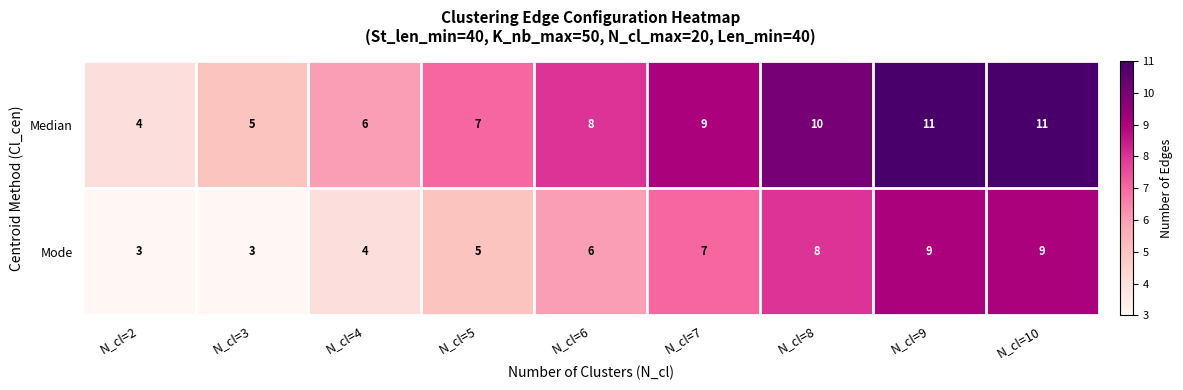

Reading left to right, list all the values displayed in this chart.

Median: N_cl=2=4	N_cl=3=5	N_cl=4=6	N_cl=5=7	N_cl=6=8	N_cl=7=9	N_cl=8=10	N_cl=9=11	N_cl=10=11
Mode: N_cl=2=3	N_cl=3=3	N_cl=4=4	N_cl=5=5	N_cl=6=6	N_cl=7=7	N_cl=8=8	N_cl=9=9	N_cl=10=9